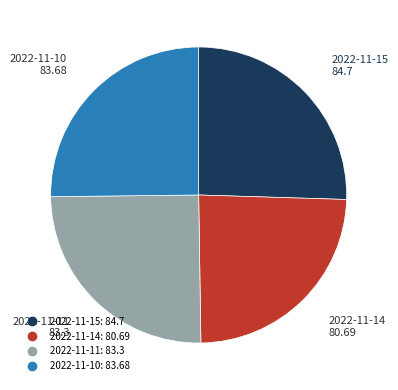

Which slice is the smallest?

2022-11-14